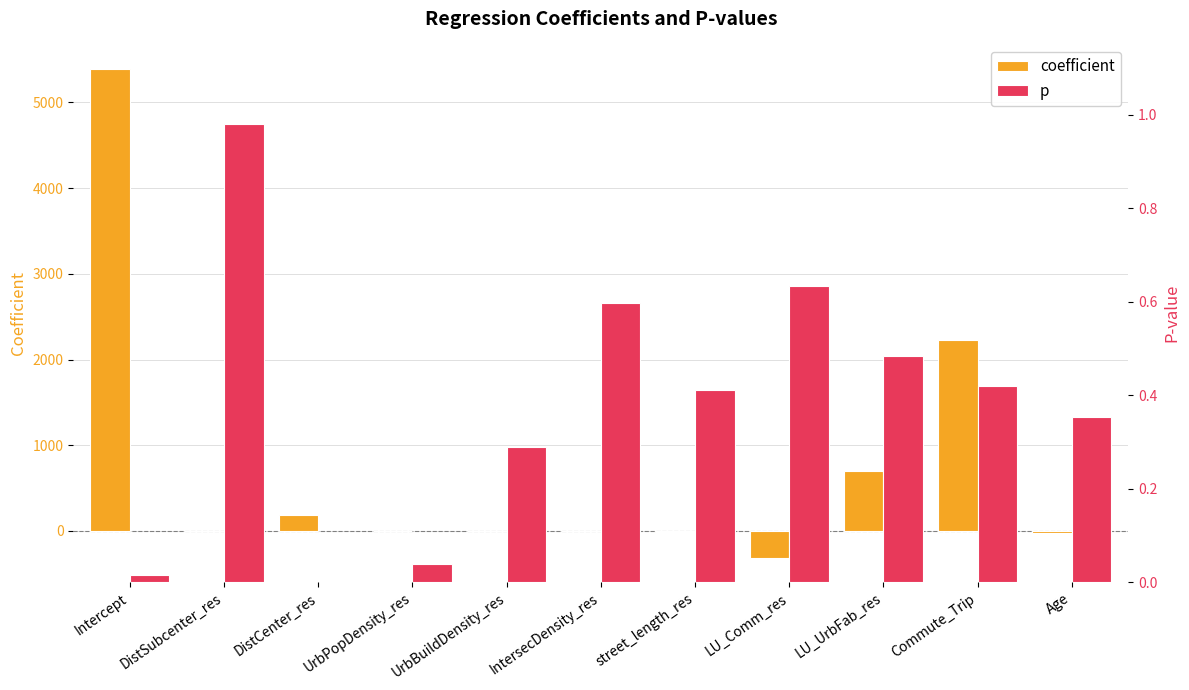

Which series has the largest total across all categories?

coefficient